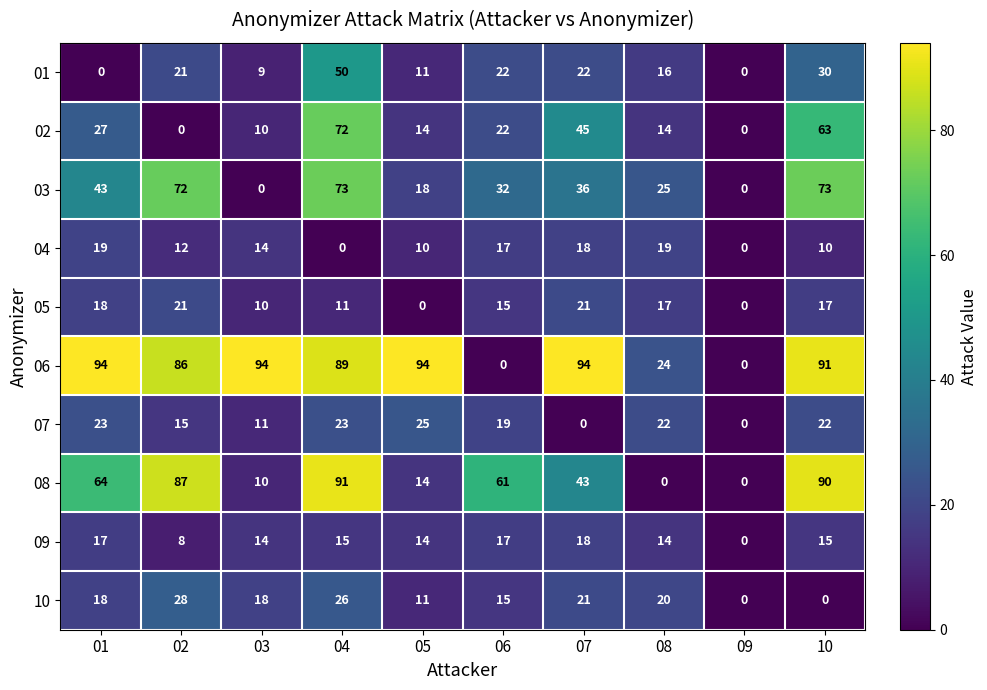

Rank the series by their maximum value, from lowest to highest.

09, 04, 05, 07, 10, 01, 02, 03, 08, 06